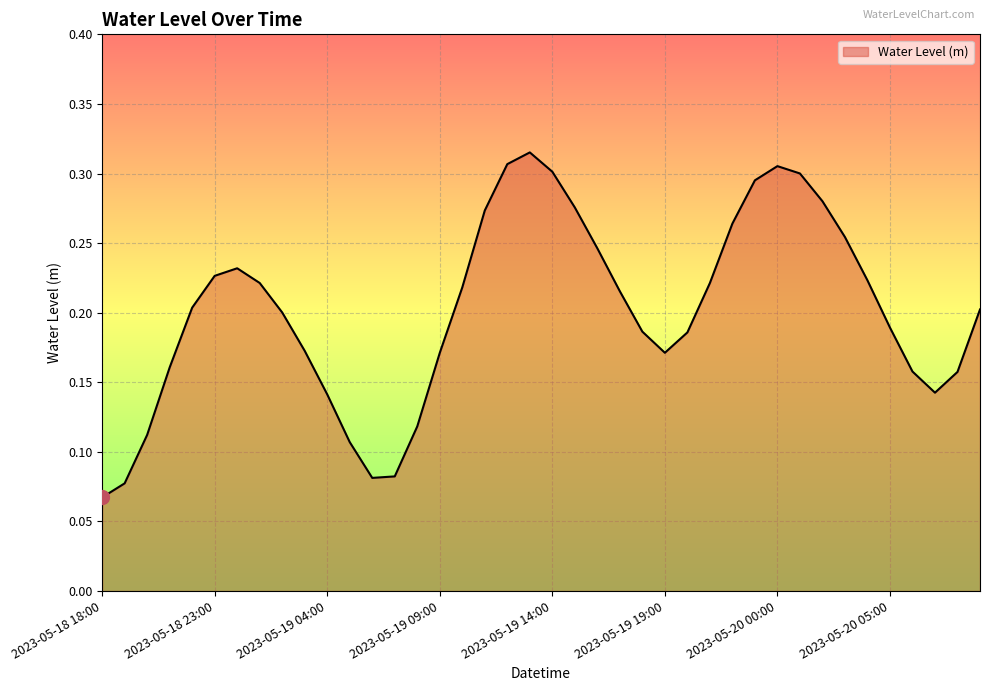

List the labels in order of value, largest first.

2023-05-19 13:00, 2023-05-19 12:00, 2023-05-20 00:00, 2023-05-19 14:00, 2023-05-20 01:00, 2023-05-19 23:00, 2023-05-20 02:00, 2023-05-19 15:00, 2023-05-19 11:00, 2023-05-19 22:00, 2023-05-20 03:00, 2023-05-19 16:00, 2023-05-19 00:00, 2023-05-18 23:00, 2023-05-20 04:00, 2023-05-19 01:00, 2023-05-19 21:00, 2023-05-19 10:00, 2023-05-19 17:00, 2023-05-18 22:00, 2023-05-20 09:00, 2023-05-19 02:00, 2023-05-20 05:00, 2023-05-19 18:00, 2023-05-19 20:00, 2023-05-19 03:00, 2023-05-19 19:00, 2023-05-19 09:00, 2023-05-18 21:00, 2023-05-20 06:00, 2023-05-20 08:00, 2023-05-20 07:00, 2023-05-19 04:00, 2023-05-19 08:00, 2023-05-18 20:00, 2023-05-19 05:00, 2023-05-19 07:00, 2023-05-19 06:00, 2023-05-18 19:00, 2023-05-18 18:00